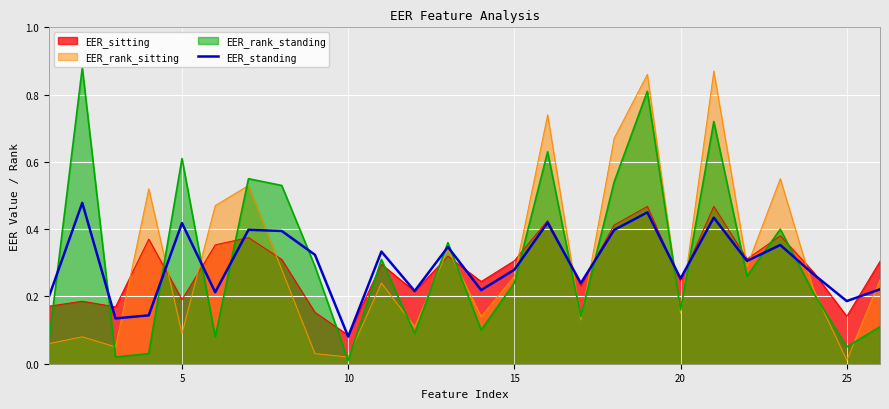

After their last crossing, which series has the higher values: EER_rank_standing or EER_standing?

EER_standing